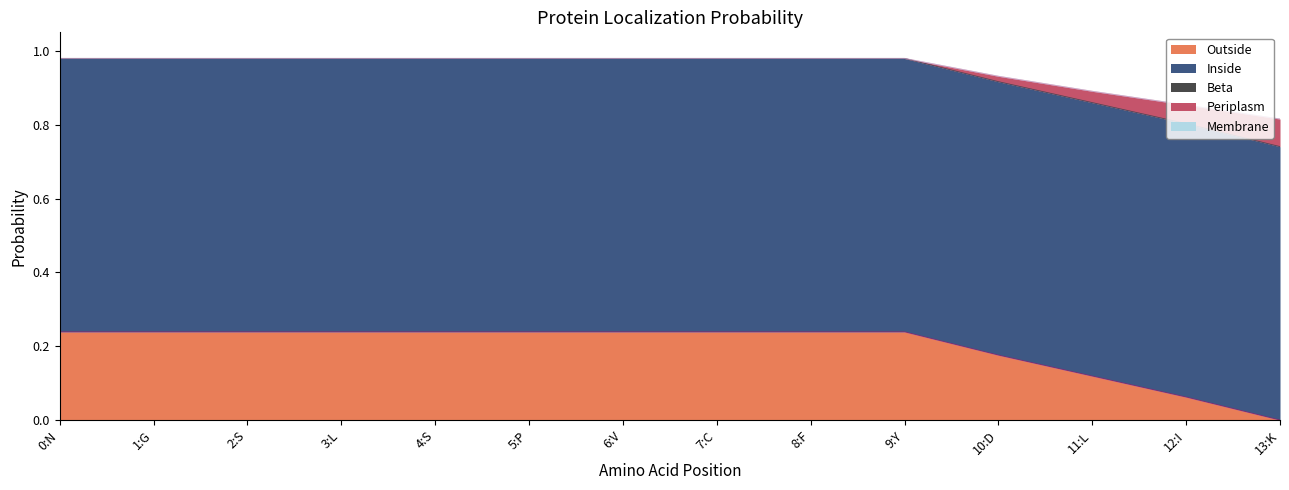

Reading right to left, list all the values displayed in this chart.

Outside: 13:K=0.0	12:I=0.1	11:L=0.1	10:D=0.2	9:Y=0.2	8:F=0.2	7:C=0.2	6:V=0.2	5:P=0.2	4:S=0.2	3:L=0.2	2:S=0.2	1:G=0.2	0:N=0.2
Inside: 13:K=0.7	12:I=0.7	11:L=0.7	10:D=0.7	9:Y=0.7	8:F=0.7	7:C=0.7	6:V=0.7	5:P=0.7	4:S=0.7	3:L=0.7	2:S=0.7	1:G=0.7	0:N=0.7
Beta: 13:K=0.0	12:I=0.0	11:L=0.0	10:D=0.0	9:Y=0.0	8:F=0.0	7:C=0.0	6:V=0.0	5:P=0.0	4:S=0.0	3:L=0.0	2:S=0.0	1:G=0.0	0:N=0.0
Periplasm: 13:K=0.1	12:I=0.1	11:L=0.0	10:D=0.0	9:Y=0.0	8:F=0.0	7:C=0.0	6:V=0.0	5:P=0.0	4:S=0.0	3:L=0.0	2:S=0.0	1:G=0.0	0:N=0.0
Membrane: 13:K=0.0	12:I=0.0	11:L=0.0	10:D=0.0	9:Y=0.0	8:F=0.0	7:C=0.0	6:V=0.0	5:P=0.0	4:S=0.0	3:L=0.0	2:S=0.0	1:G=0.0	0:N=0.0